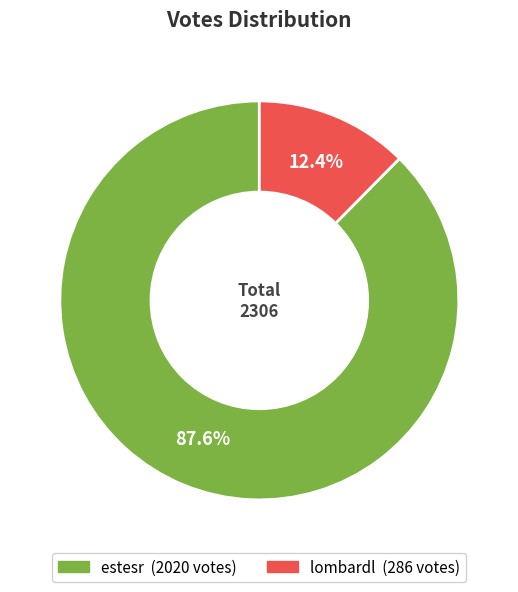

Rank the categories by value from highest to lowest.

estesr, lombardl